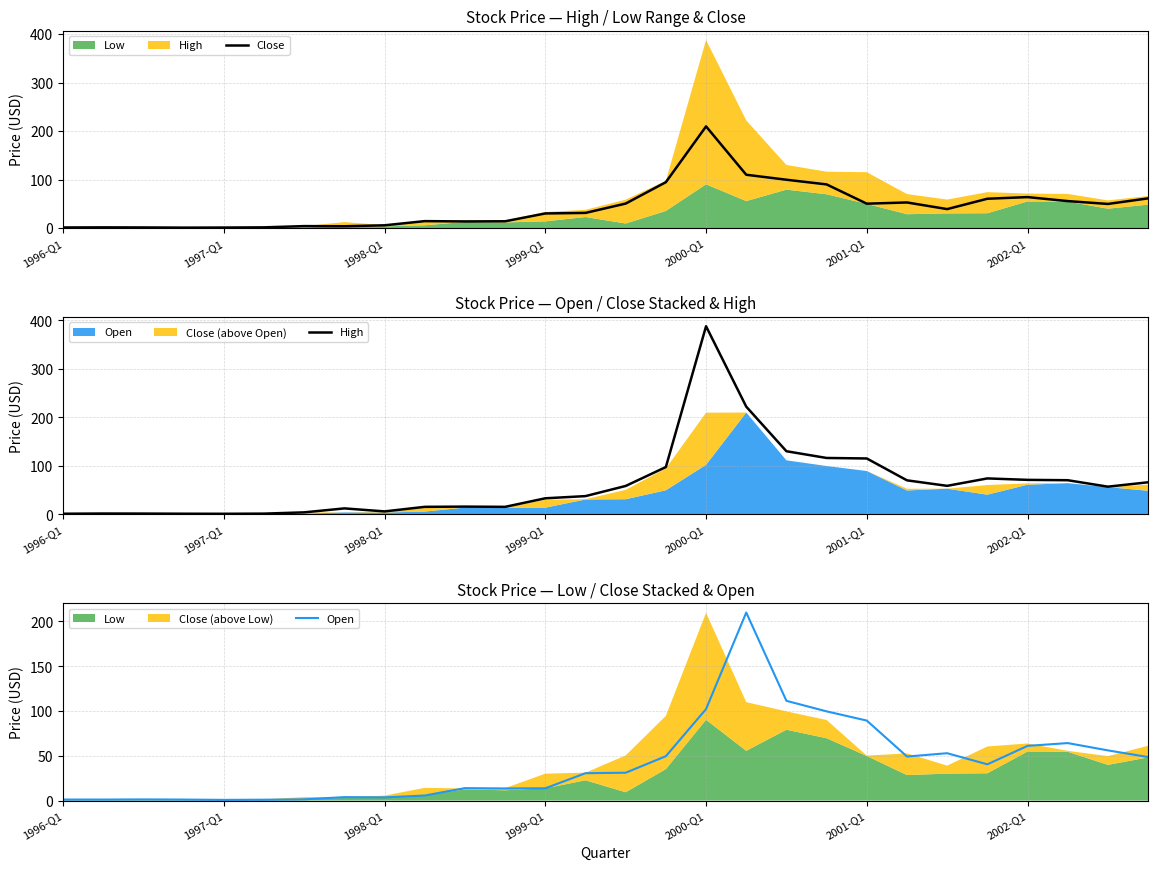

What is the highest value of the Close series?

209.7